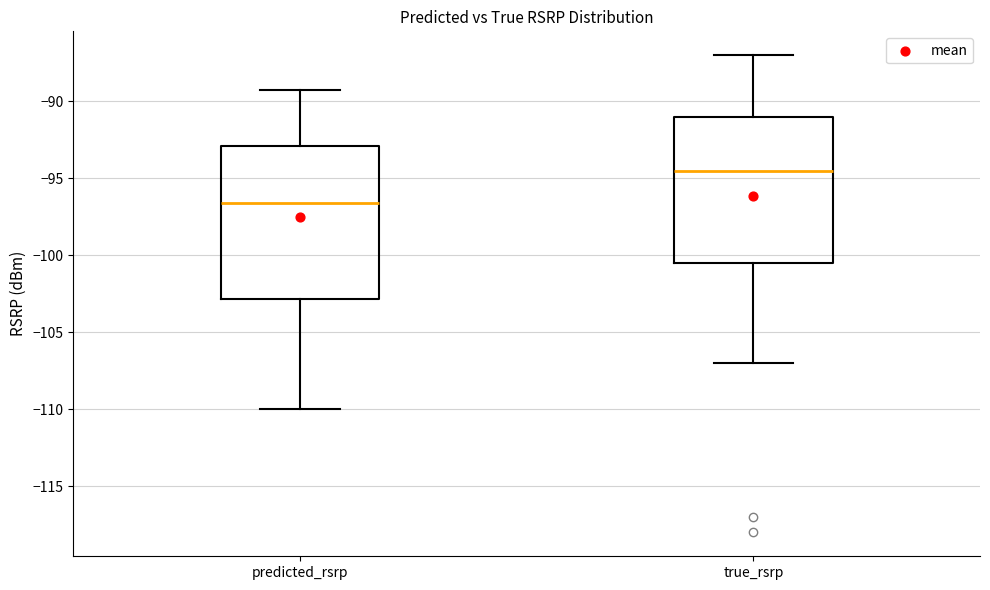

Reading left to right, read every box against the y-axis: the position of its median line, the range the box covers, and the ends of its whiskers. The values are not printed on the chart, so give them approximately, as read against the axis.

predicted_rsrp: median -96.5, box -103.0 to -93.0, whiskers -110.0 to -89.5
true_rsrp: median -94.5, box -100.5 to -91.0, whiskers -107.0 to -87.0